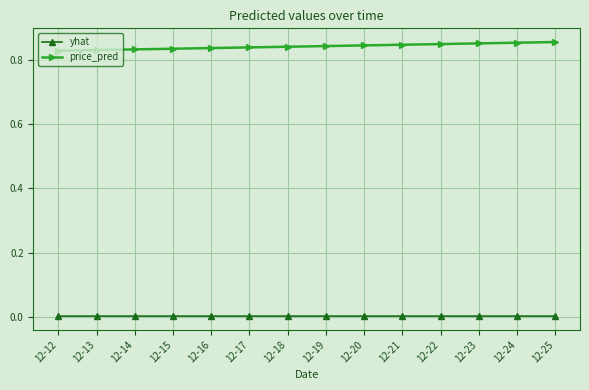

Is the value of yhat at 12-19 greater than the value of price_pred at 12-16?

No